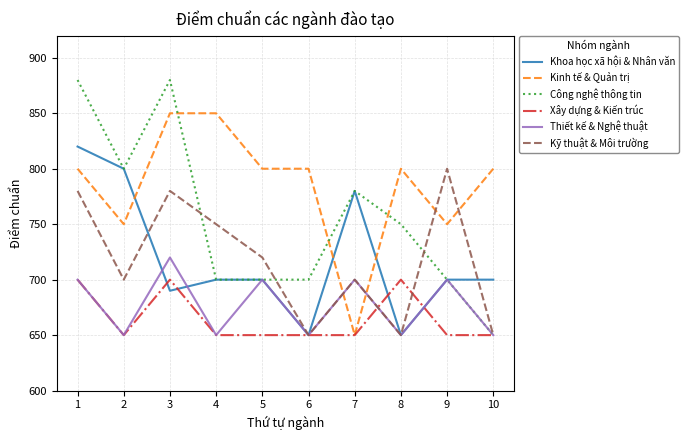

Count the number of categories in the chart.

10